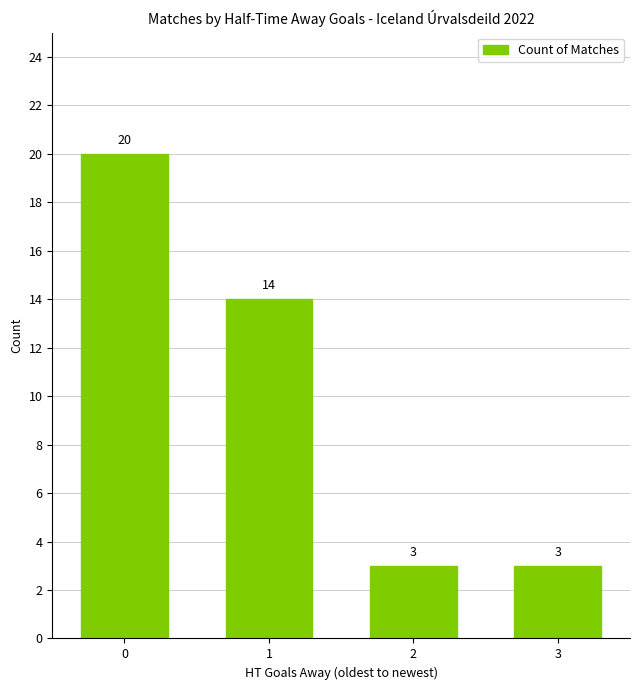

What is the sum of the values at 1 and 0?

34